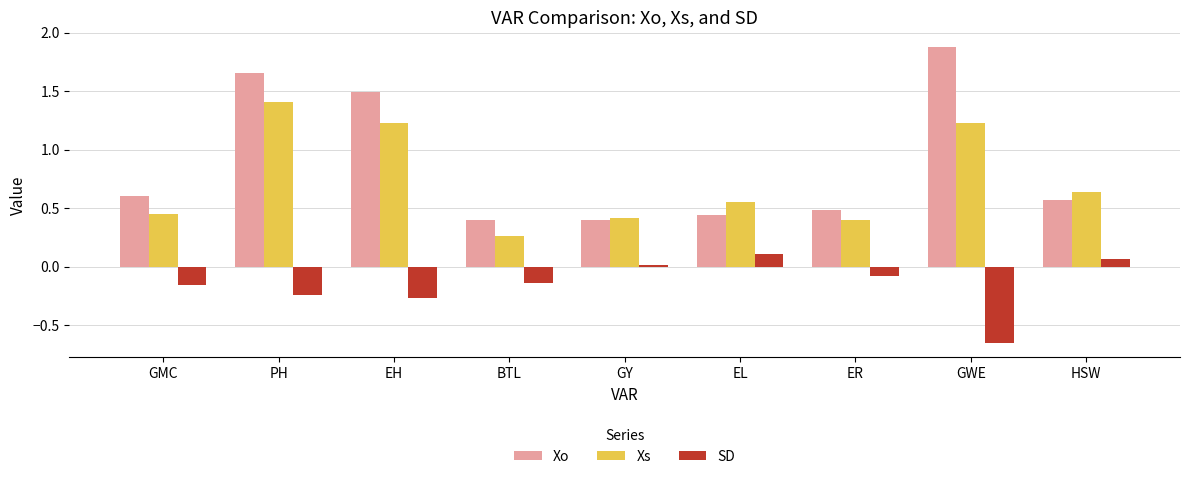

At which category does the chart reach its peak across all series?

GWE